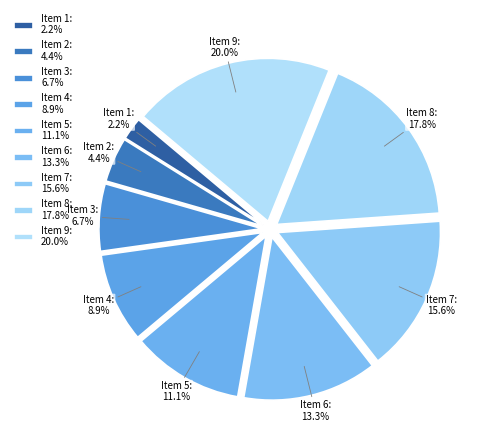

What is the total percentage of Item 1 and Item 3?

8.9%